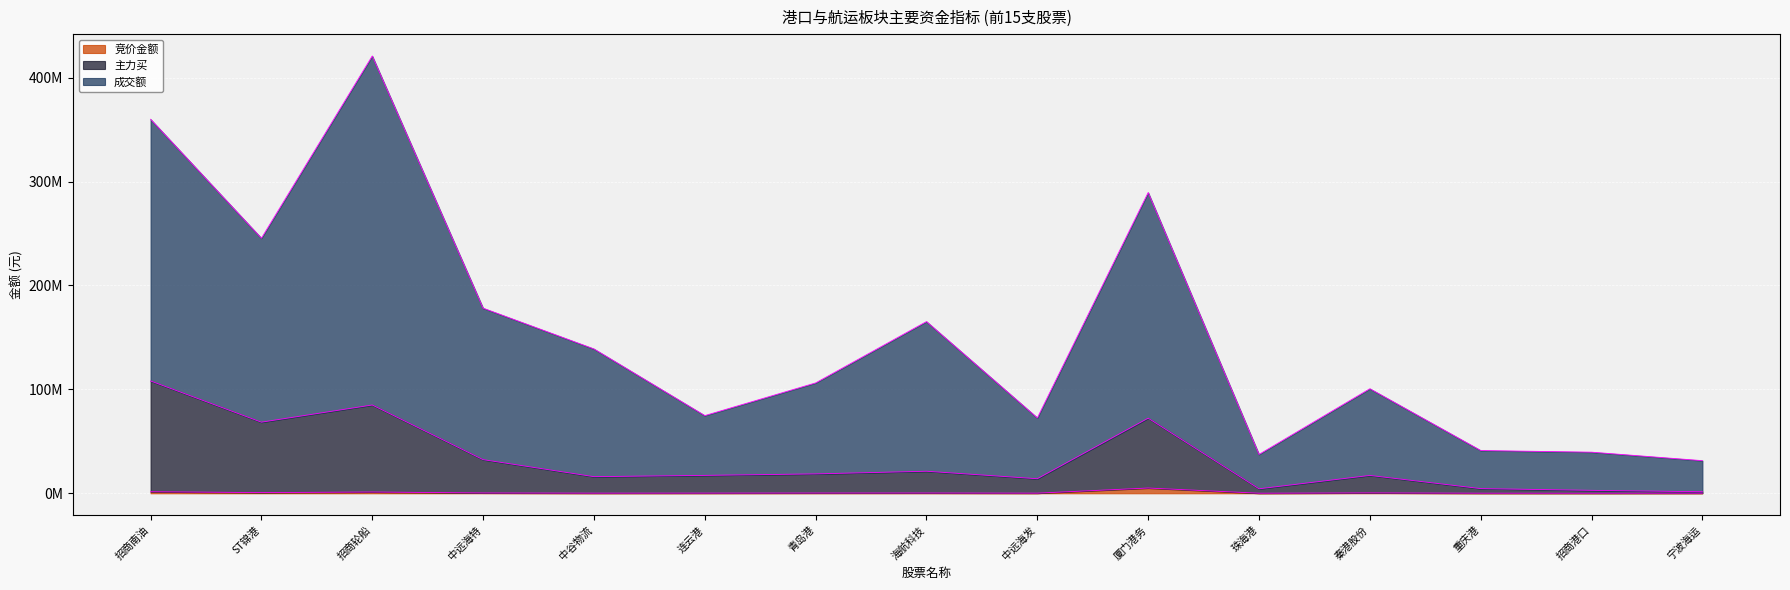

Reading left to right, extract all data points from this chart.

竞价金额: 1487738	649704	1222396	302139	125829	165985	239666	256880	126566	5051912	57855	360294	79788	48300	104178
主力买: 108108682	68434681	84962972	32377792	15998698	17225883	18655705	21208629	14005966	72274873	4316508	17181823	4505941	2829429	1488437
成交额: 359937356	245461245	420840807	178129061	138902930	74743103	106196676	165238956	72539269	289422087	37398650	100599056	41142559	39555436	31387277